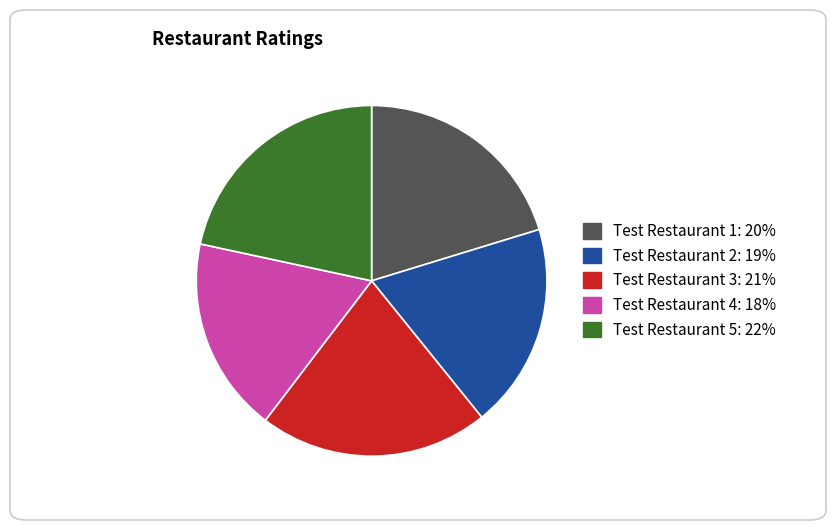

True or false: Test Restaurant 2 accounts for 30% of the total.

False